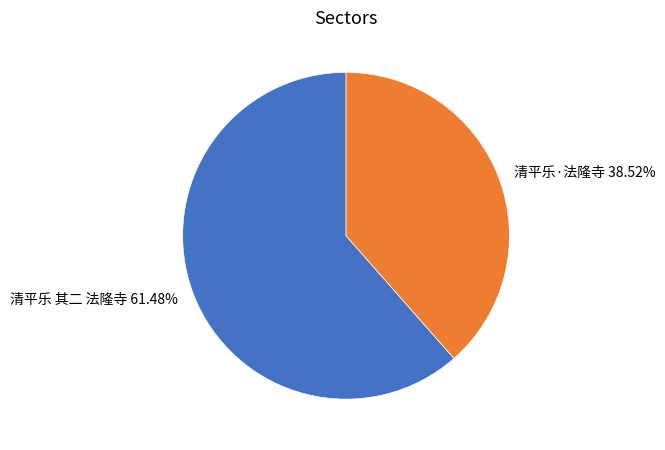

Between 清平乐·法隆寺 and 清平乐 其二 法隆寺, which is larger?

清平乐 其二 法隆寺